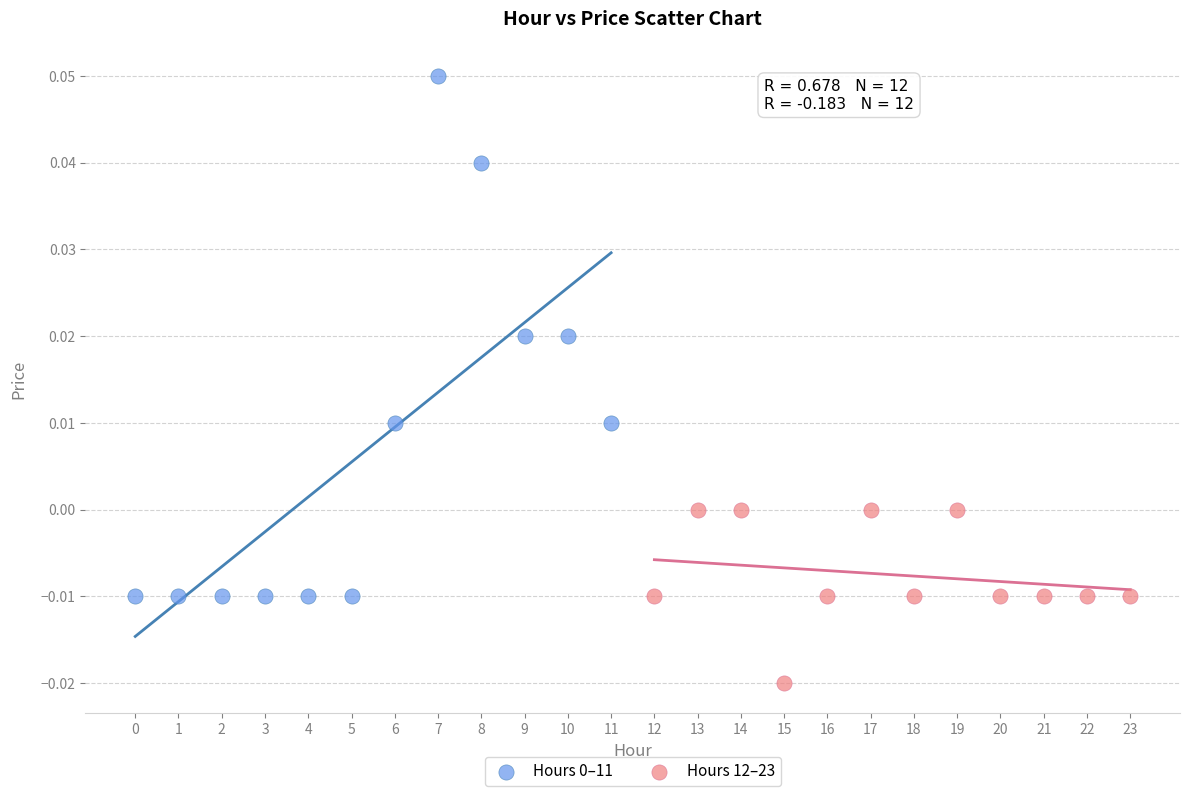

Which series contains the lowest Y value?

Hours 12–23